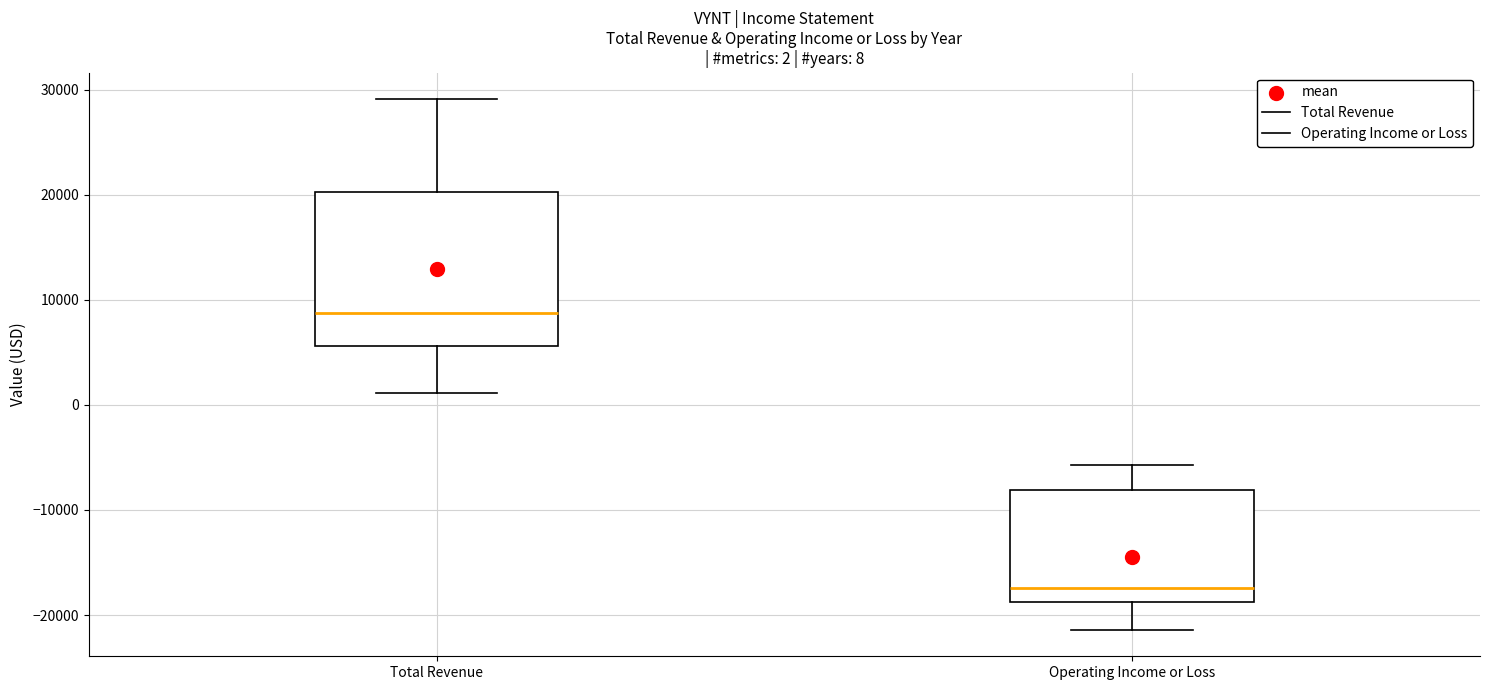

Comparing the boxes themselves (not the whiskers), which one is the tallest?

Total Revenue